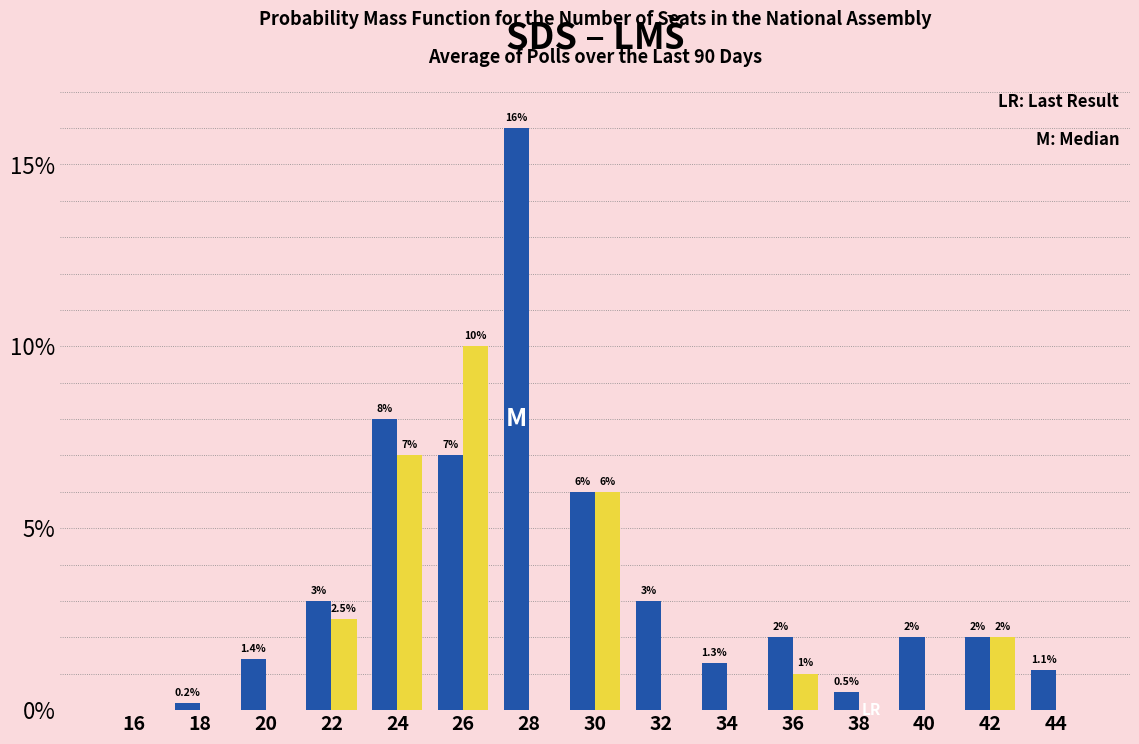

What is the total value across all series at 32?

3.0